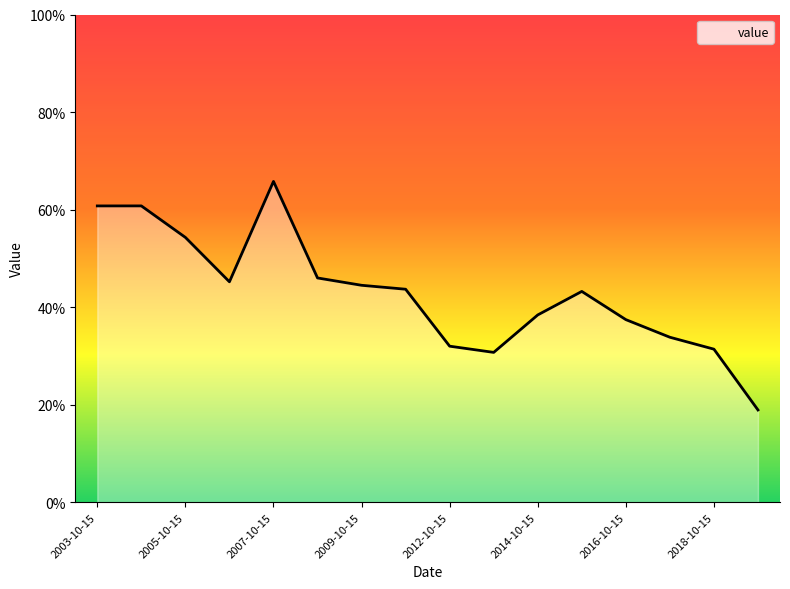

Rank the categories by value from highest to lowest.

2007-10-15, 2004-10-15, 2003-10-15, 2005-10-15, 2008-10-15, 2006-10-15, 2009-10-15, 2010-10-15, 2015-10-15, 2014-10-15, 2016-10-15, 2017-10-15, 2012-10-15, 2018-10-15, 2013-10-15, 2019-10-15